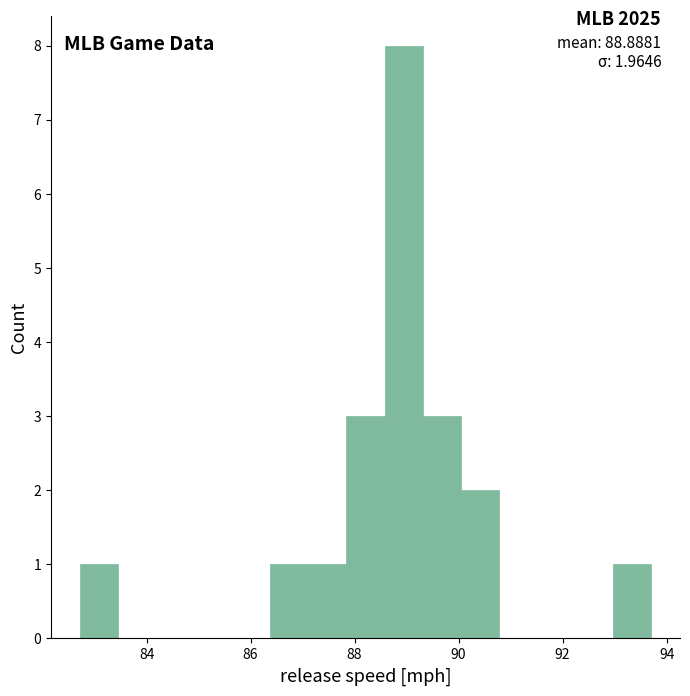

Around what value on the x-axis is the tallest bar? Give the approximate position of its centre, as read against the axis.

89.0